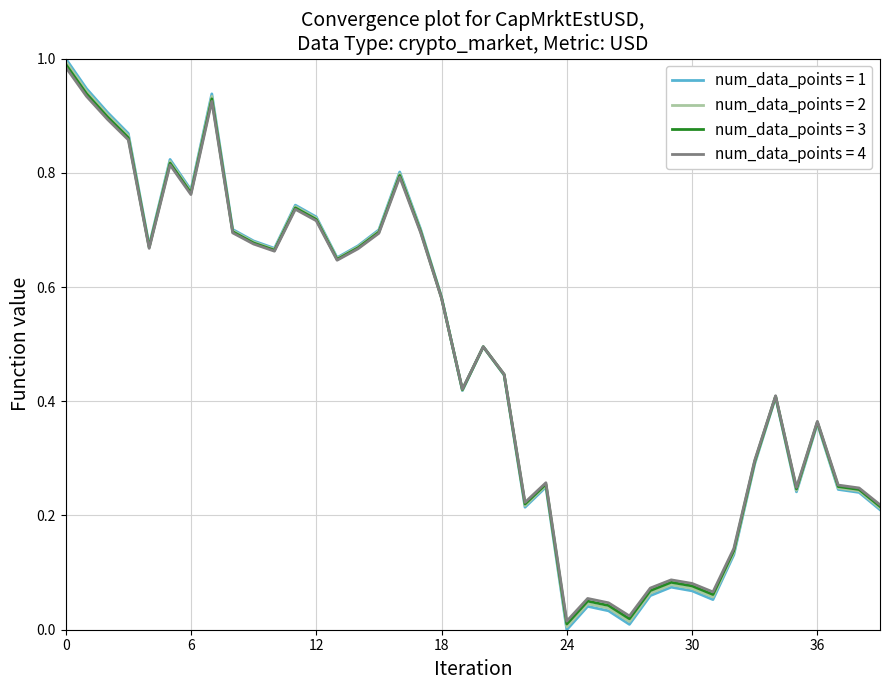

Which series has the largest range (max minus min)?

num_data_points = 1